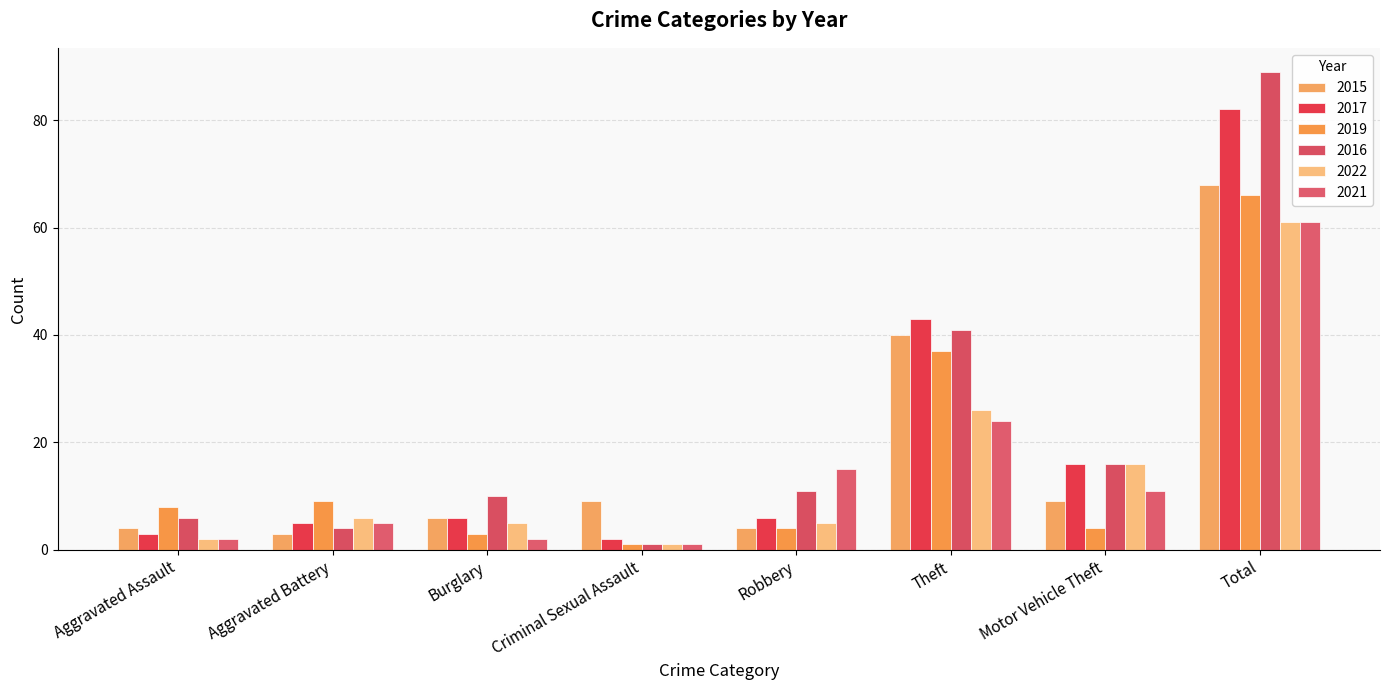

Are the bars horizontal?

No